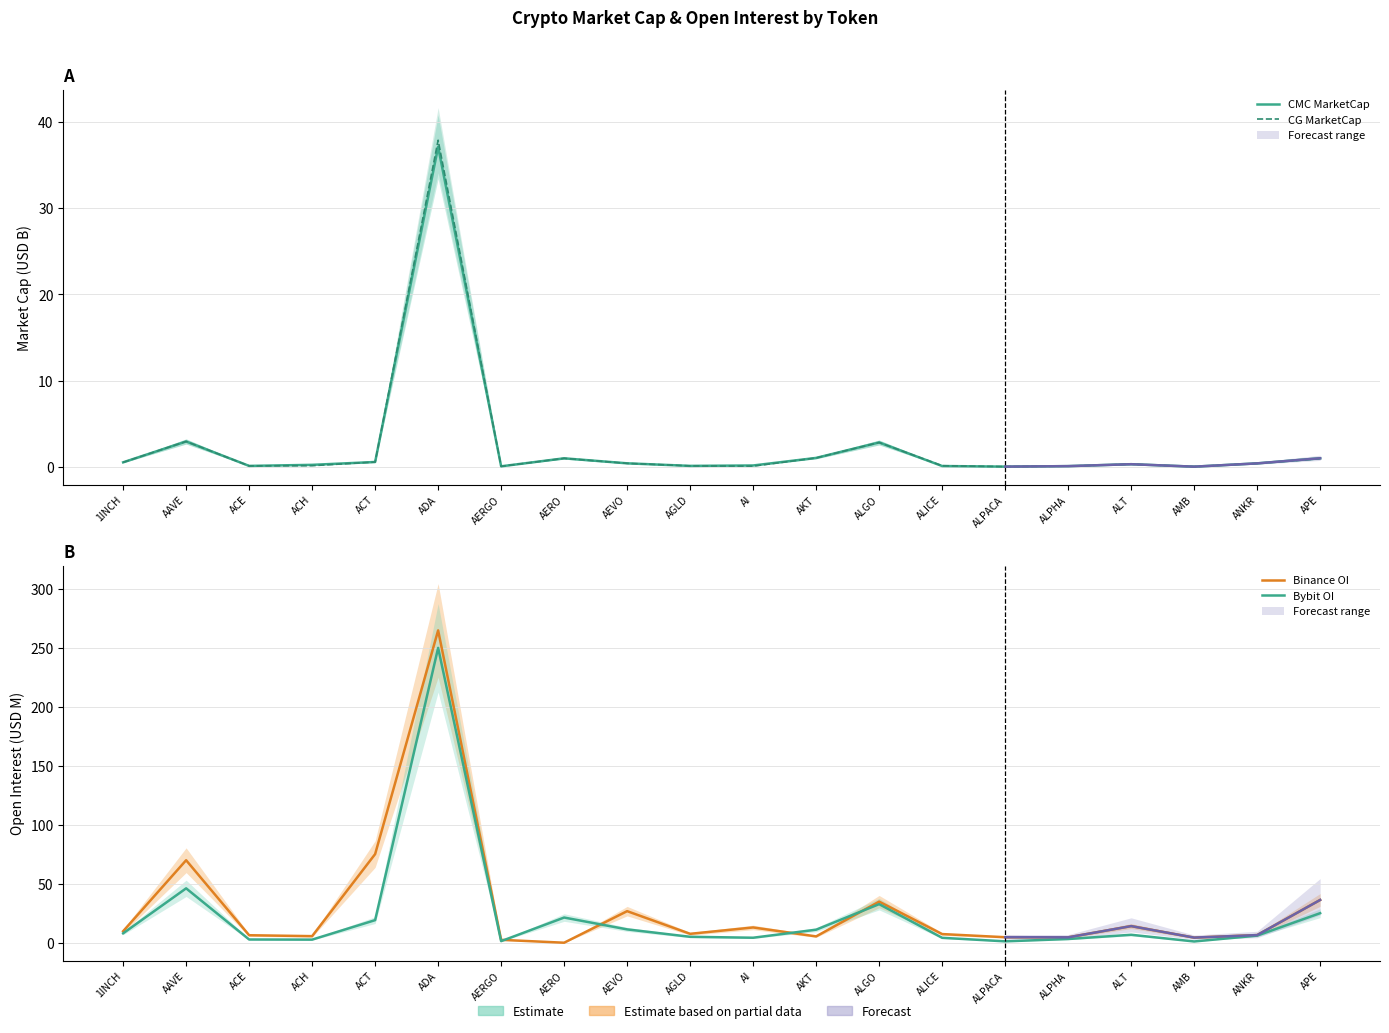

Reading right to left, extract all data points from this chart.

CMC MarketCap: APE=1.0	ANKR=0.4	AMB=0.0	ALT=0.3	ALPHA=0.1	ALPACA=0.0	ALICE=0.1	ALGO=2.8	AKT=1.0	AI=0.2	AGLD=0.1	AEVO=0.4	AERO=1.0	AERGO=0.1	ADA=37.1	ACT=0.6	ACH=0.2	ACE=0.1	AAVE=2.9	1INCH=0.5
CG MarketCap: APE=1.0	ANKR=0.4	AMB=0.0	ALT=0.3	ALPHA=0.1	ALPACA=0.0	ALICE=0.1	ALGO=2.8	AKT=1.0	AI=0.1	AGLD=0.1	AEVO=0.4	AERO=1.0	AERGO=0.1	ADA=37.9	ACT=0.6	ACH=0.1	ACE=0.1	AAVE=2.9	1INCH=0.5
Binance OI: APE=36.2	ANKR=6.5	AMB=4.3	ALT=14.1	ALPHA=4.6	ALPACA=4.7	ALICE=7.3	ALGO=34.8	AKT=5.4	AI=12.9	AGLD=7.5	AEVO=26.7	AERO=0.0	AERGO=2.4	ADA=264.7	ACT=75.1	ACH=5.6	ACE=6.3	AAVE=69.9	1INCH=9.7
Bybit OI: APE=25.0	ANKR=6.0	AMB=1.1	ALT=6.7	ALPHA=3.1	ALPACA=1.2	ALICE=4.2	ALGO=32.7	AKT=11.0	AI=4.2	AGLD=5.0	AEVO=11.3	AERO=21.3	AERGO=1.3	ADA=249.9	ACT=19.1	ACH=2.6	ACE=2.7	AAVE=46.1	1INCH=8.0